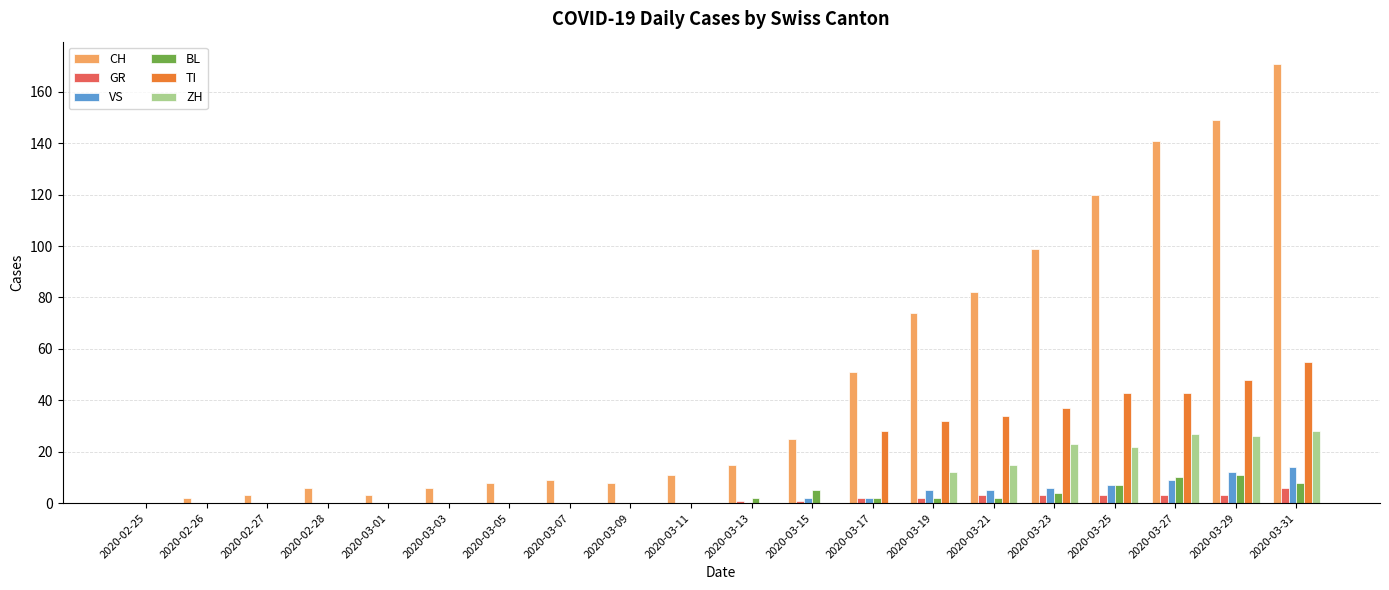

What is the difference between the BL values at 2020-03-09 and 2020-03-23?

4